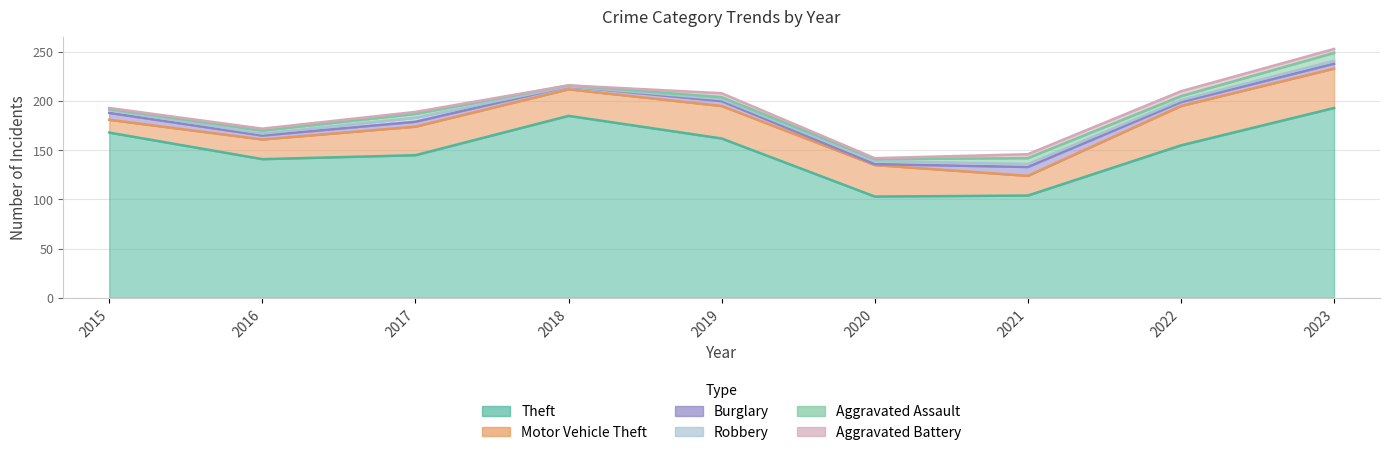

How many intersections are there between Aggravated Battery and Aggravated Assault?

4